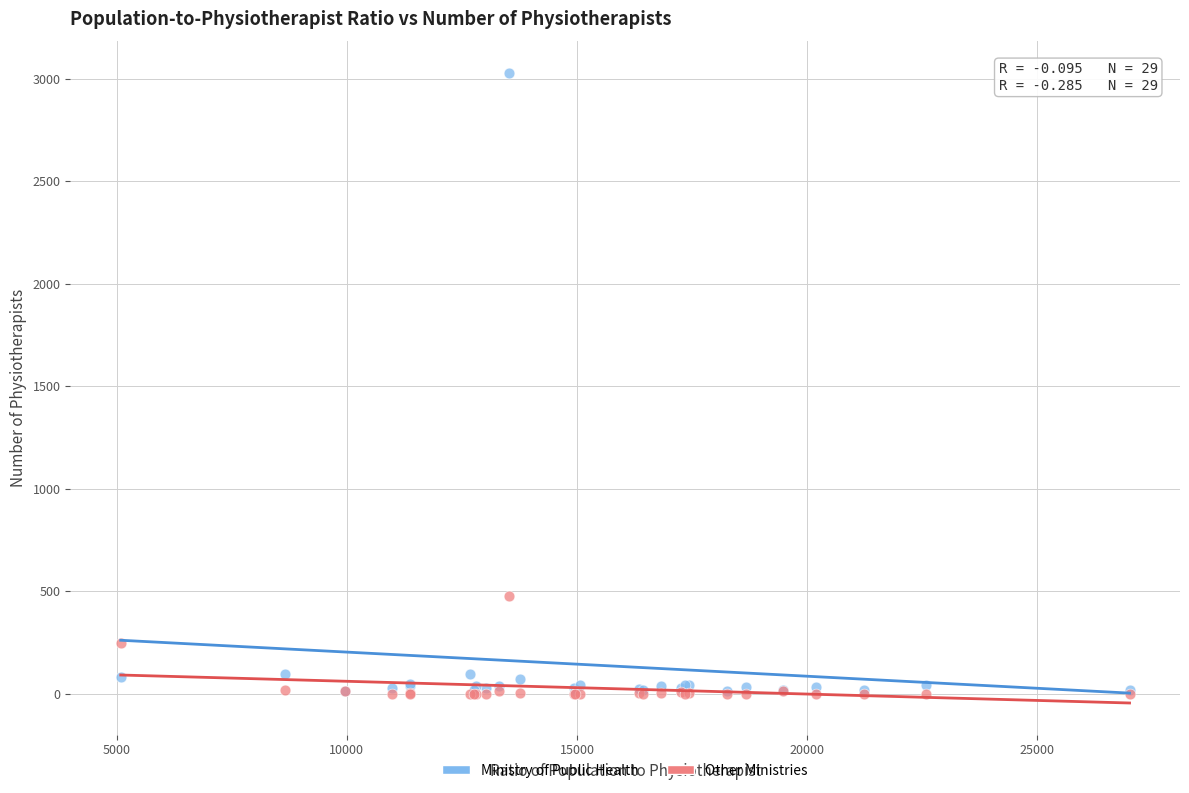

Which series has the largest Y range (max minus min)?

Ministry of Public Health